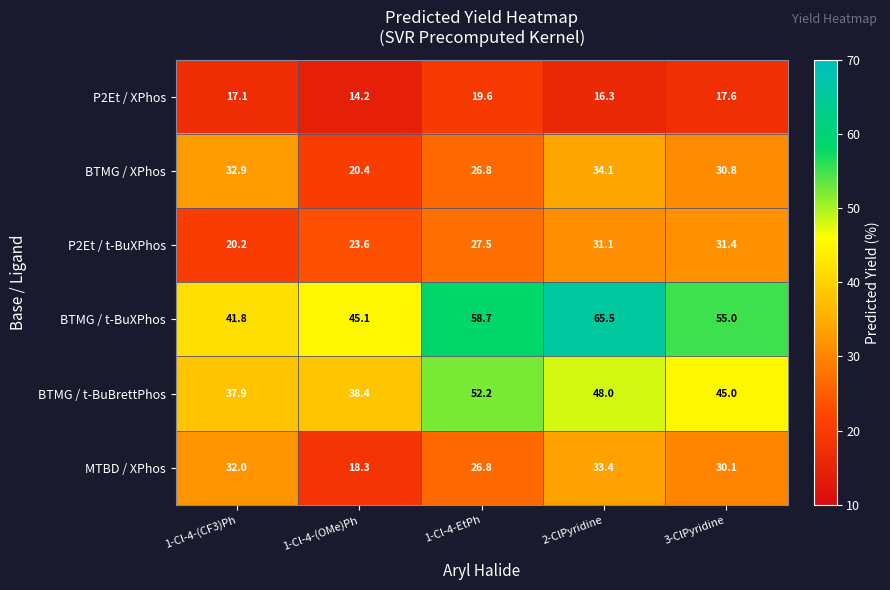

Reading left to right, what are all the values shown in this chart?

P2Et / XPhos: 17.1	14.2	19.6	16.3	17.6
BTMG / XPhos: 32.9	20.4	26.8	34.1	30.8
P2Et / t-BuXPhos: 20.2	23.6	27.5	31.1	31.4
BTMG / t-BuXPhos: 41.8	45.1	58.7	65.5	55.0
BTMG / t-BuBrettPhos: 37.9	38.4	52.2	48.0	45.0
MTBD / XPhos: 32.0	18.3	26.8	33.4	30.1